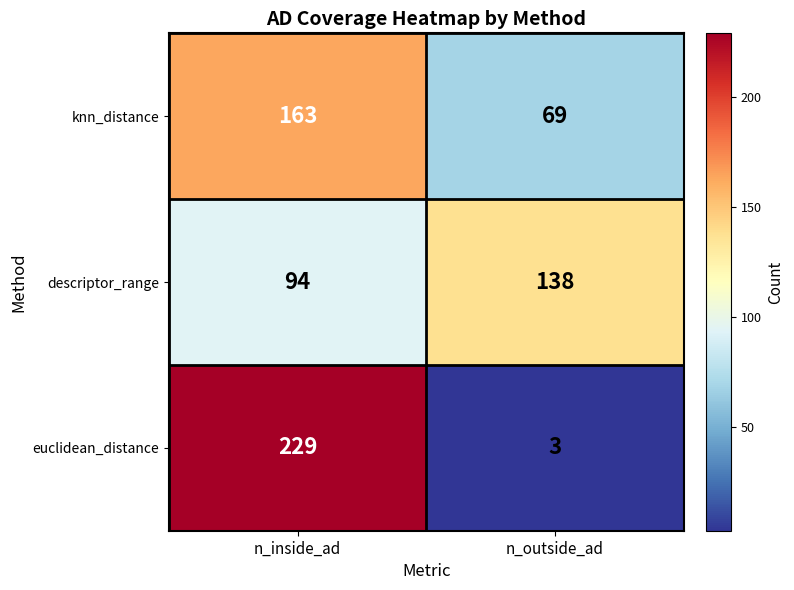

What is the average value of the knn_distance series?

116